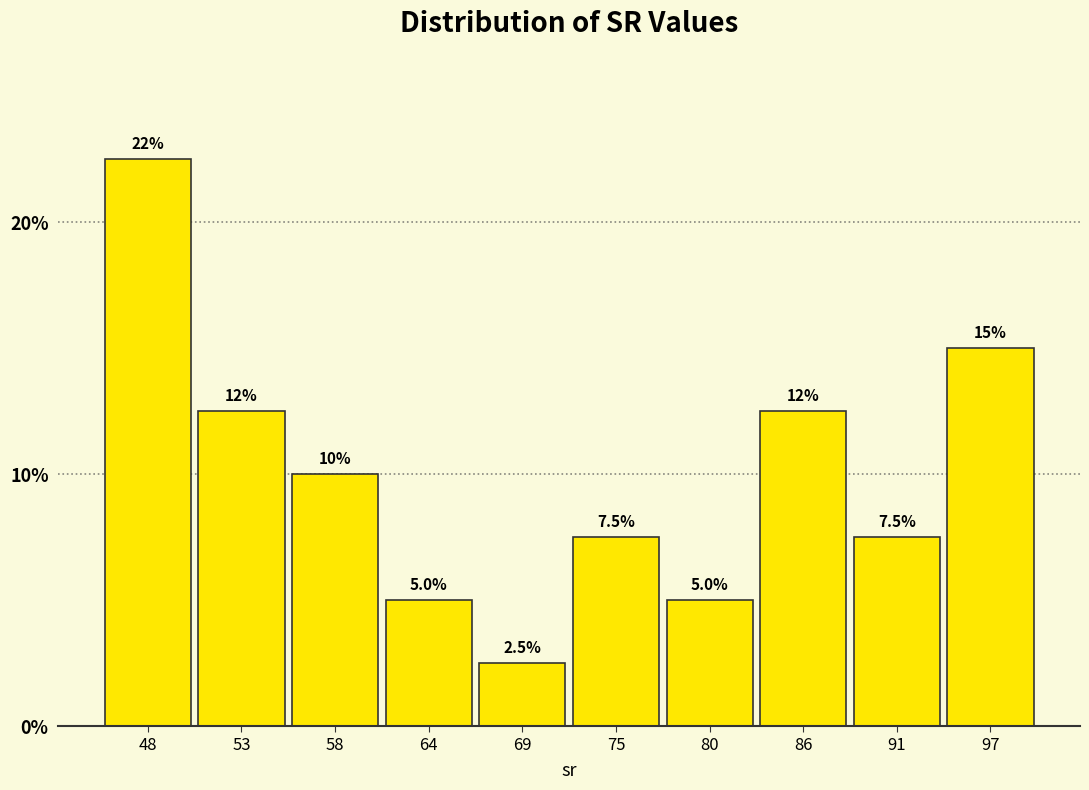

Reading left to right, transcribe all the data shown in this chart.

22.5	12.5	10.0	5.0	2.5	7.5	5.0	12.5	7.5	15.0